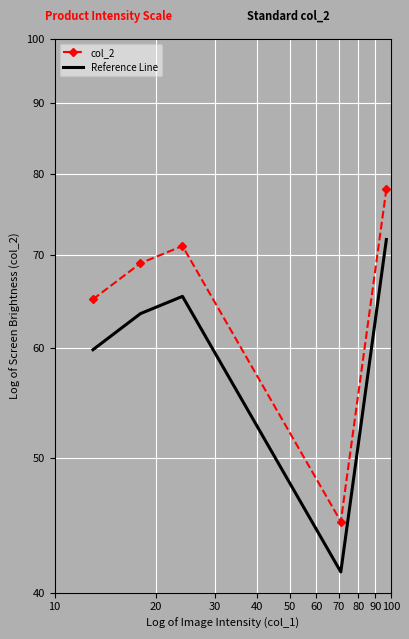

What is the value of the col_2 point at the 4th from the left?

45.0